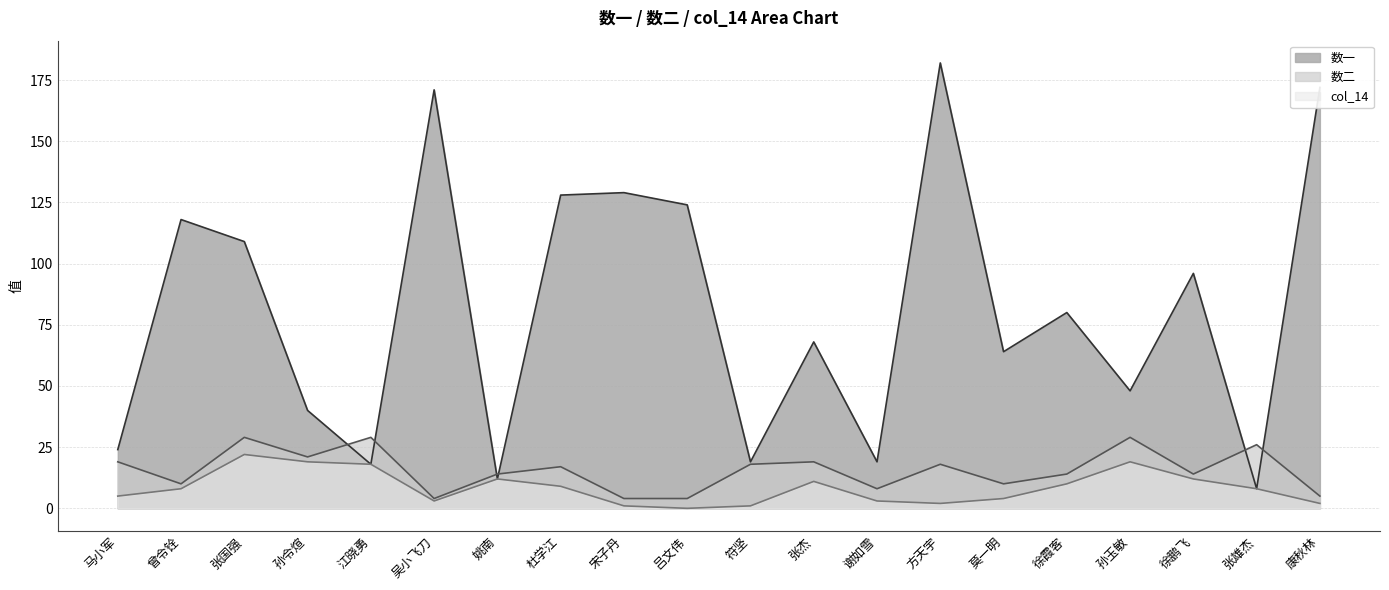

How many lines are shown in the chart?

3